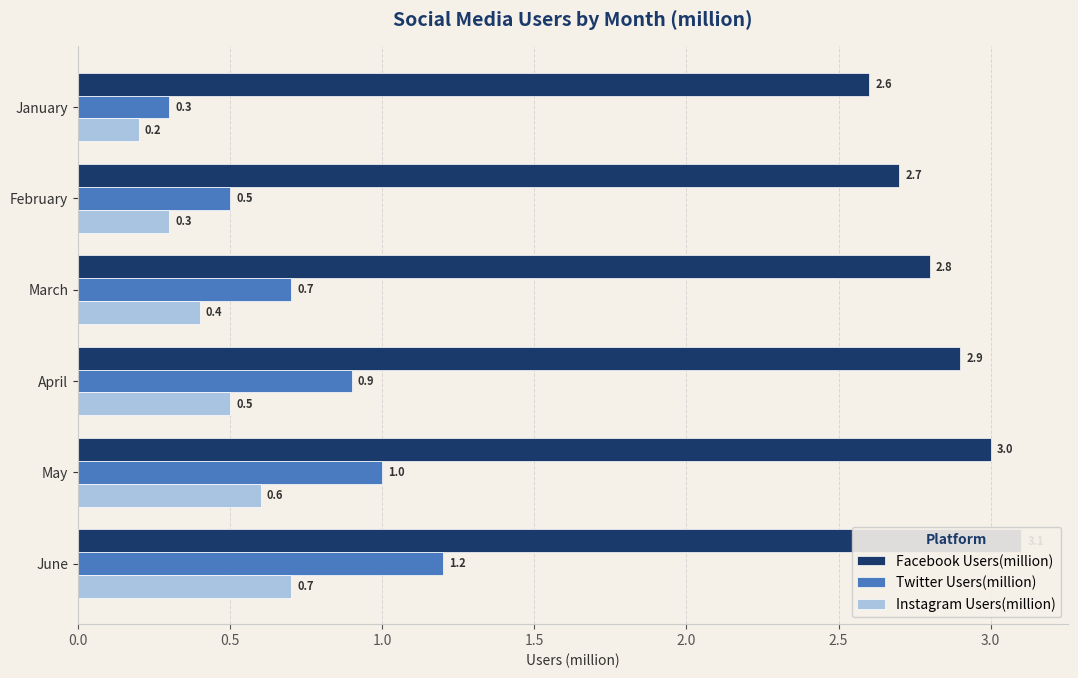

What are all the series names shown in the legend?

Facebook Users(million), Twitter Users(million), Instagram Users(million)